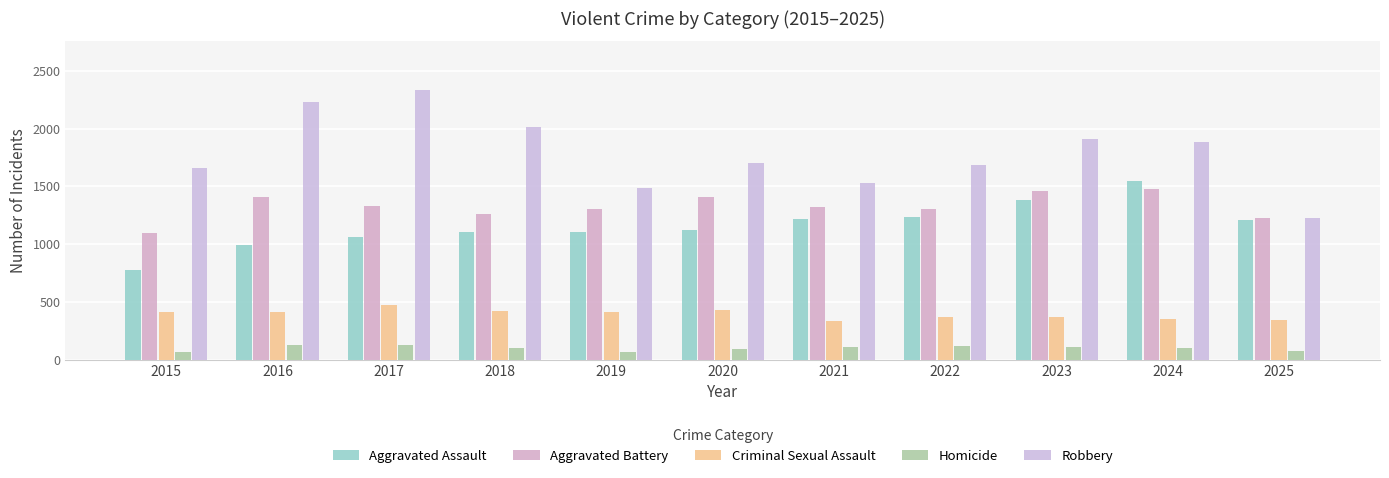

Reading right to left, transcribe all the data shown in this chart.

Aggravated Assault: 2025=1208	2024=1547	2023=1381	2022=1238	2021=1214	2020=1127	2019=1106	2018=1105	2017=1061	2016=994	2015=777
Aggravated Battery: 2025=1223	2024=1474	2023=1459	2022=1305	2021=1318	2020=1408	2019=1301	2018=1259	2017=1327	2016=1412	2015=1099
Criminal Sexual Assault: 2025=343	2024=352	2023=375	2022=370	2021=339	2020=434	2019=417	2018=423	2017=472	2016=417	2015=413
Homicide: 2025=81	2024=99	2023=108	2022=123	2021=115	2020=97	2019=65	2018=107	2017=129	2016=132	2015=72
Robbery: 2025=1223	2024=1881	2023=1907	2022=1681	2021=1527	2020=1701	2019=1487	2018=2016	2017=2334	2016=2232	2015=1663